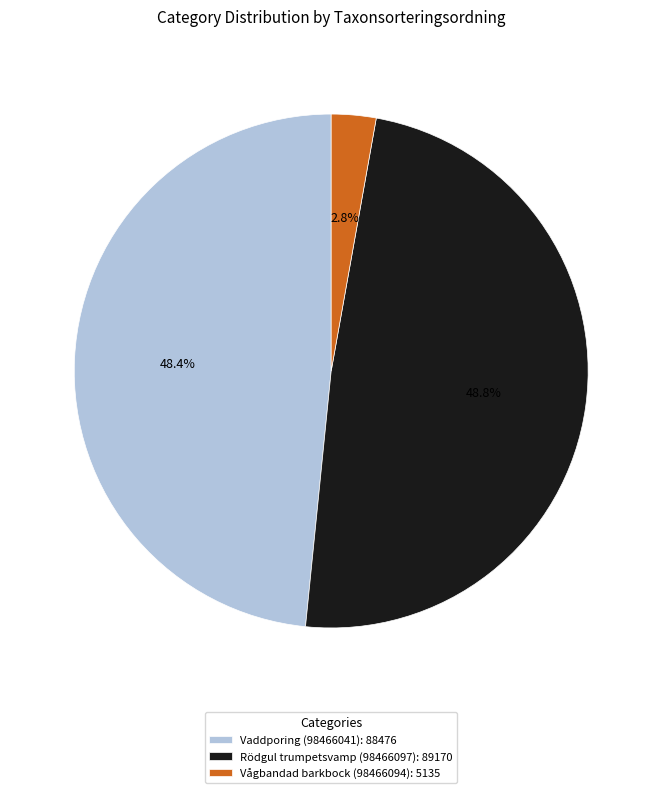

Does Vågbandad barkbock (98466094) represent more than half of the total?

No